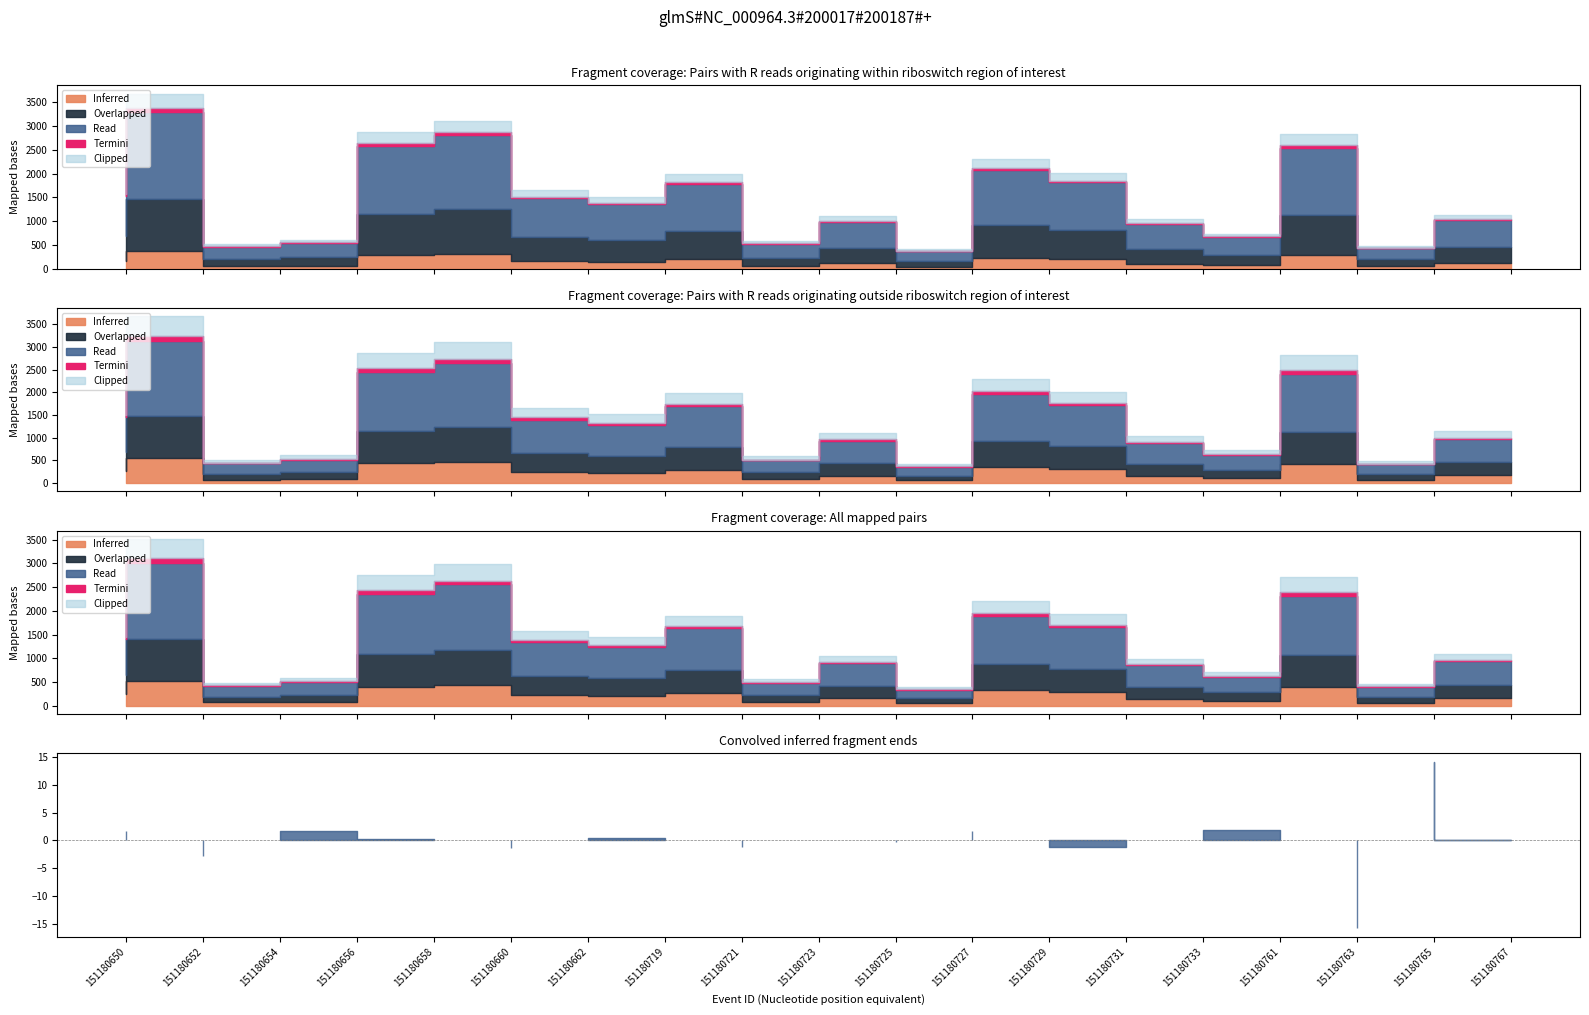

The value of IPMAX at 151180731 is 1444.2. True or false?

False